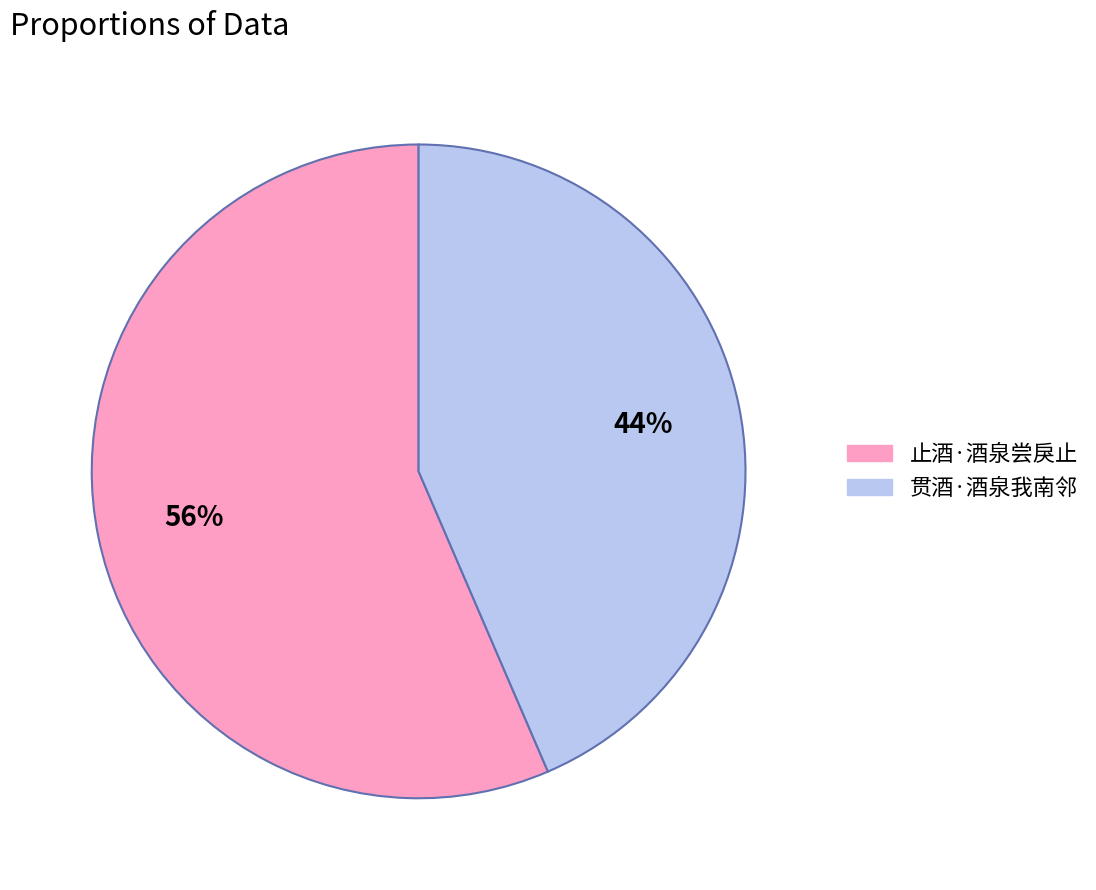

The 贯酒·酒泉我南邻 slice represents 44% of the pie. True or false?

True